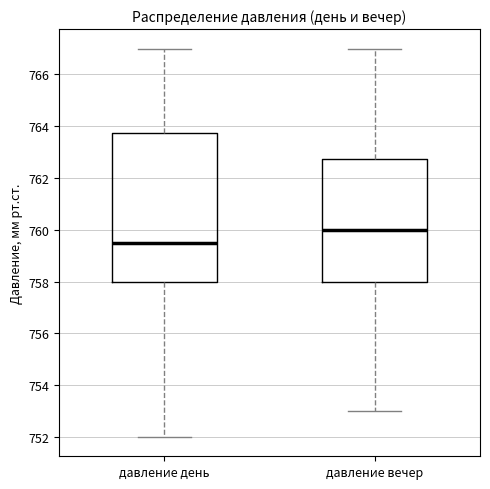

Where is the lower edge of the box for давление вечер on the y-axis? The values are not printed on the chart, so give them approximately, as read against the axis.

758.0